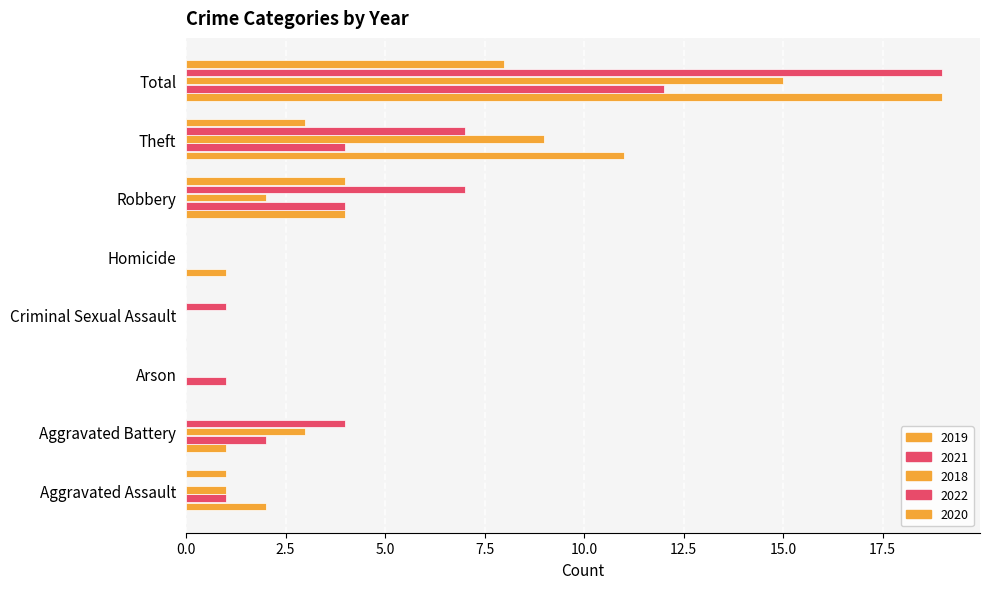

Count the number of categories in the chart.

8